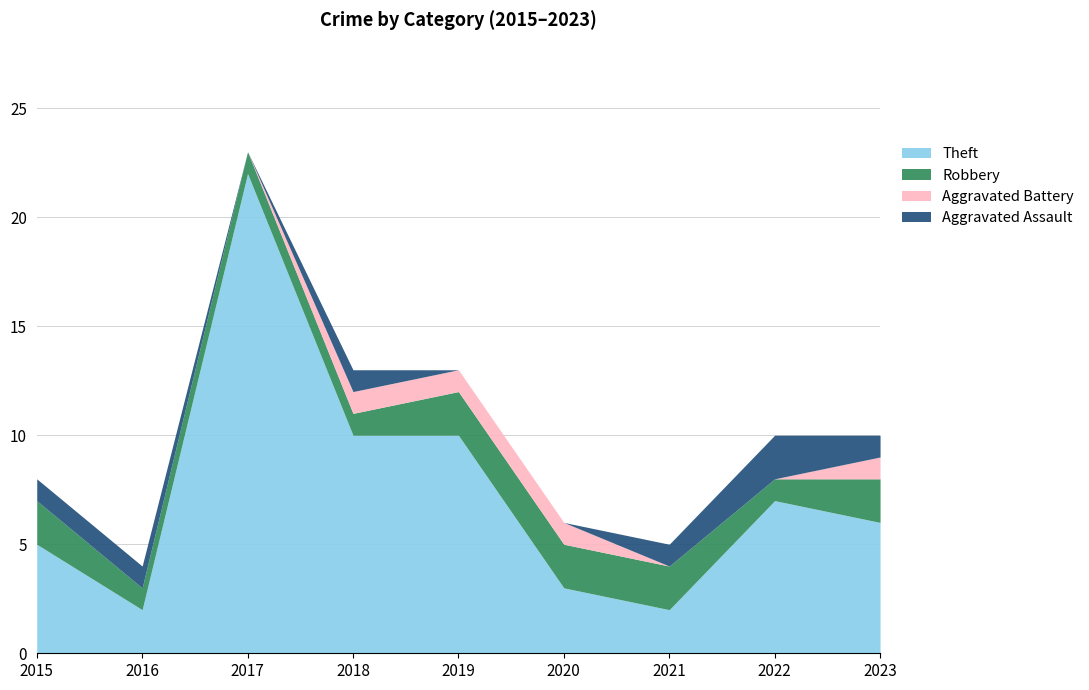

True or false: Robbery and Theft intersect in this chart.

False